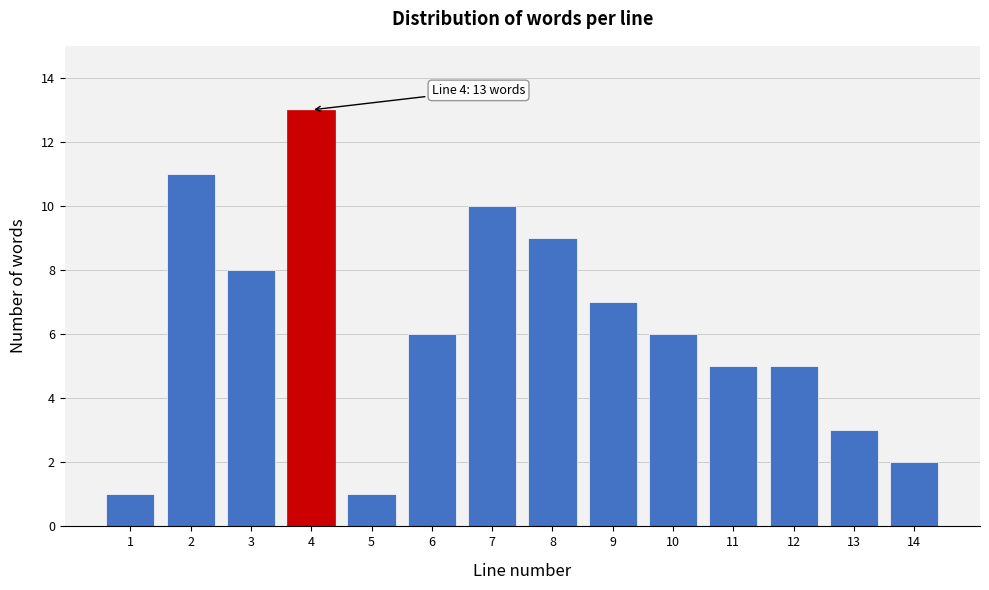

Reading left to right, list all the values displayed in this chart.

1	11	8	13	1	6	10	9	7	6	5	5	3	2